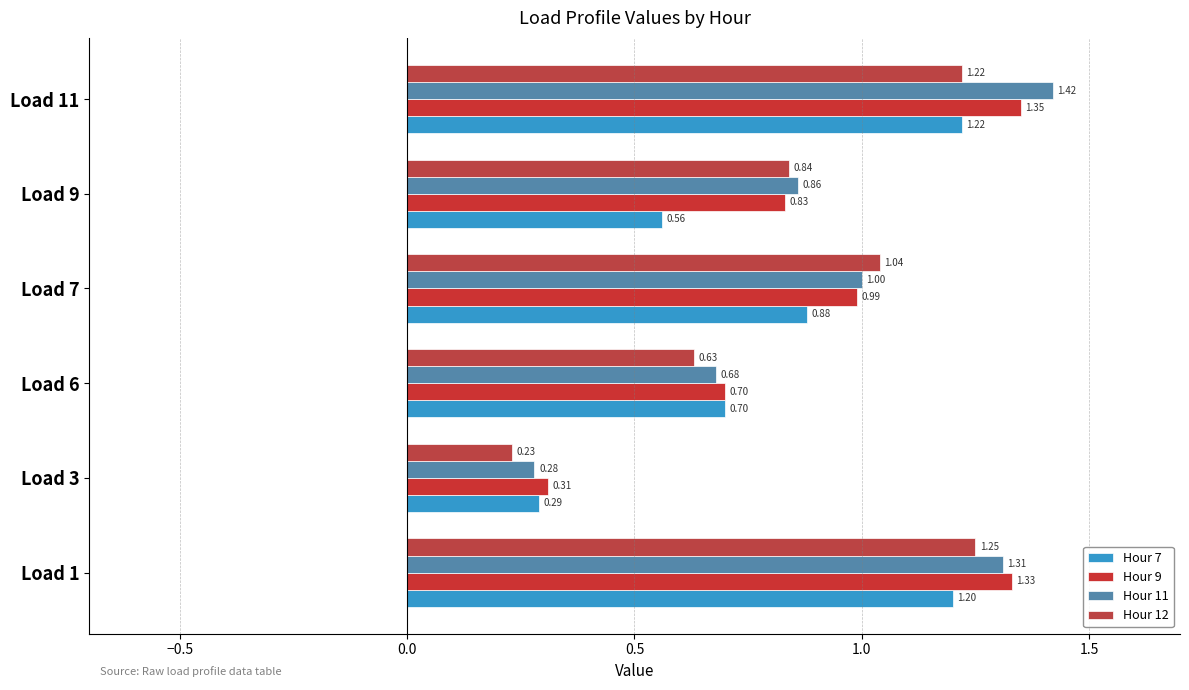

Count the Hour 7 values in the range 0 to 1.

4